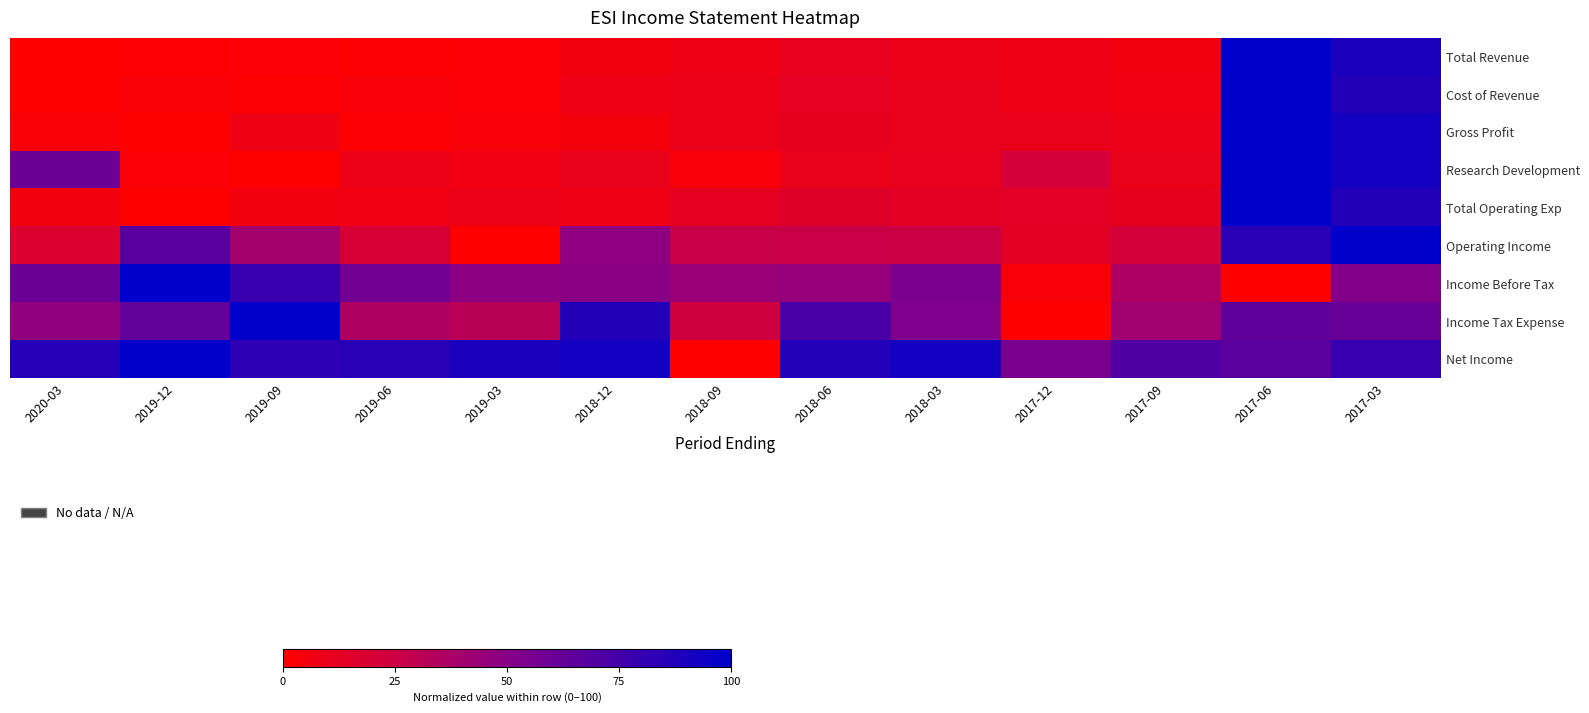

What is the spread (max minus min) of values at 2019-12?

100.0